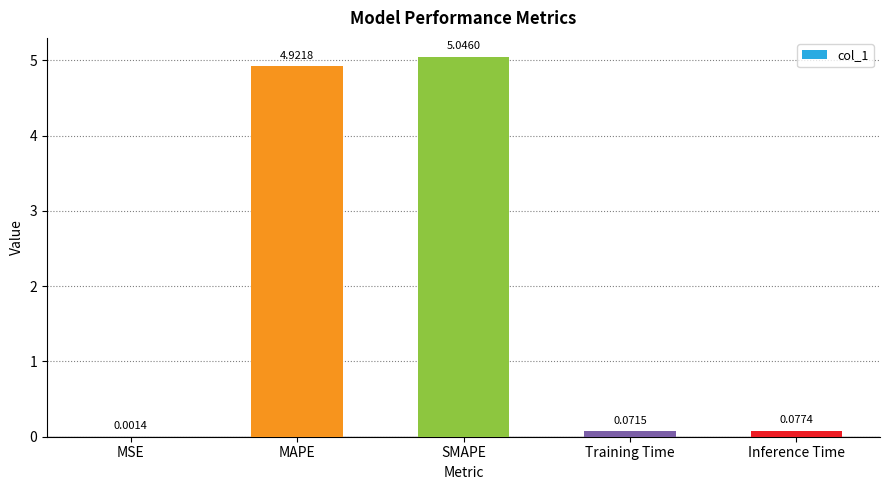

What is the sum of all values?

10.1